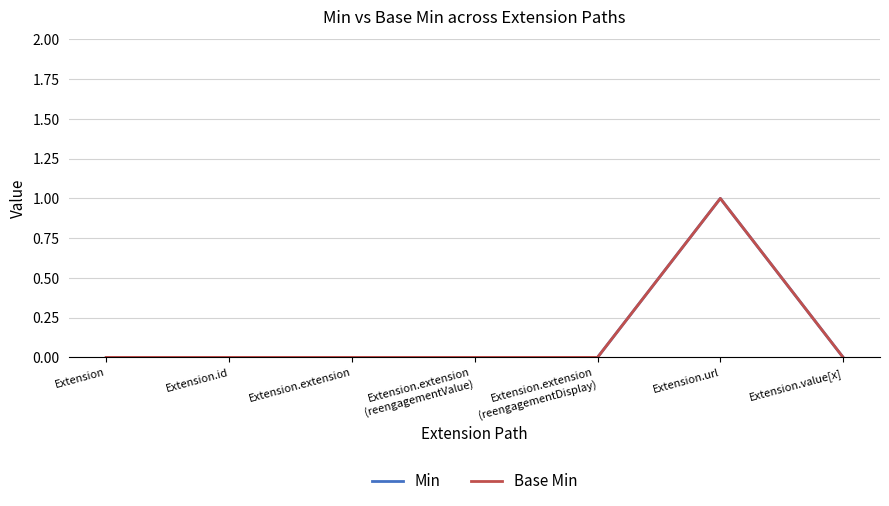

Does the chart have visible grid lines?

Yes